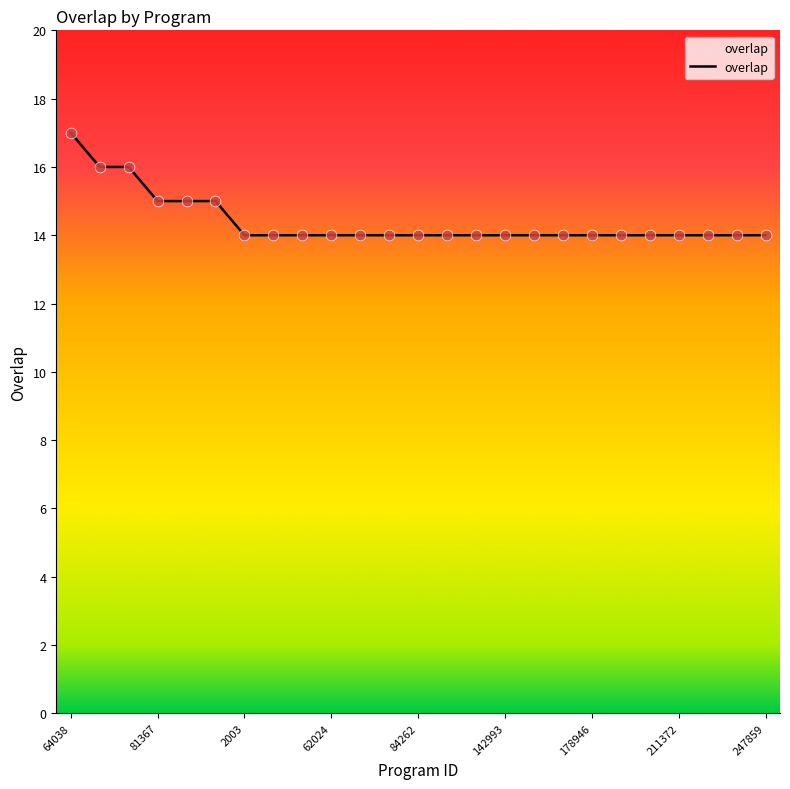

What is the minimum value shown in the chart?

14